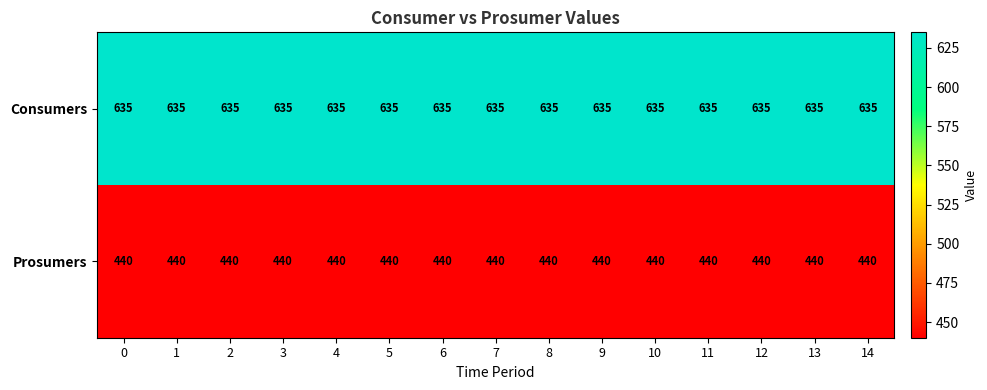

What is the total value across all series at 3?

1075